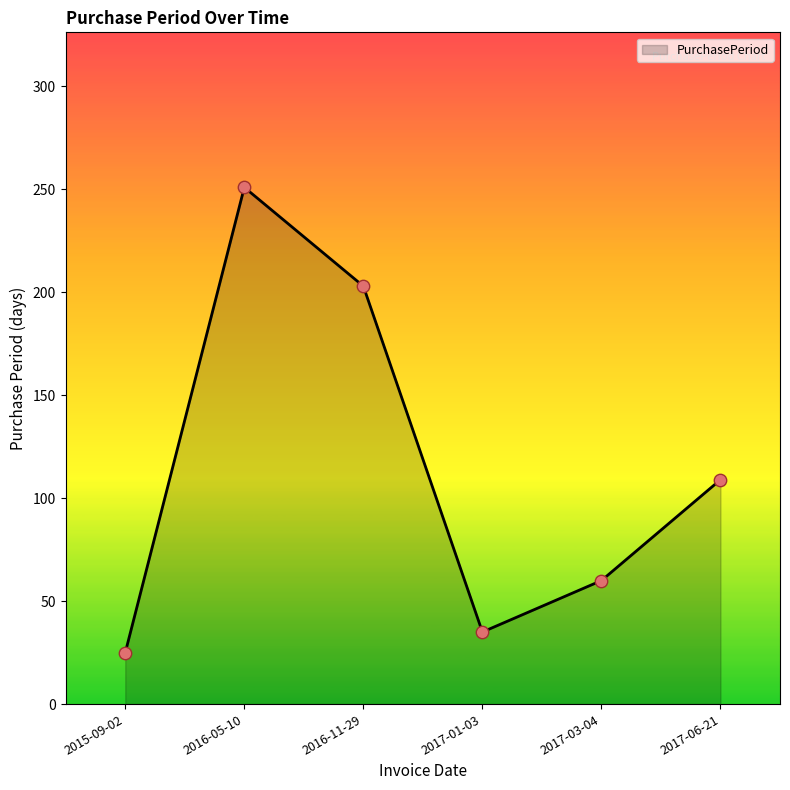

What is the change in value from 2017-01-03 to 2017-03-04?

+25